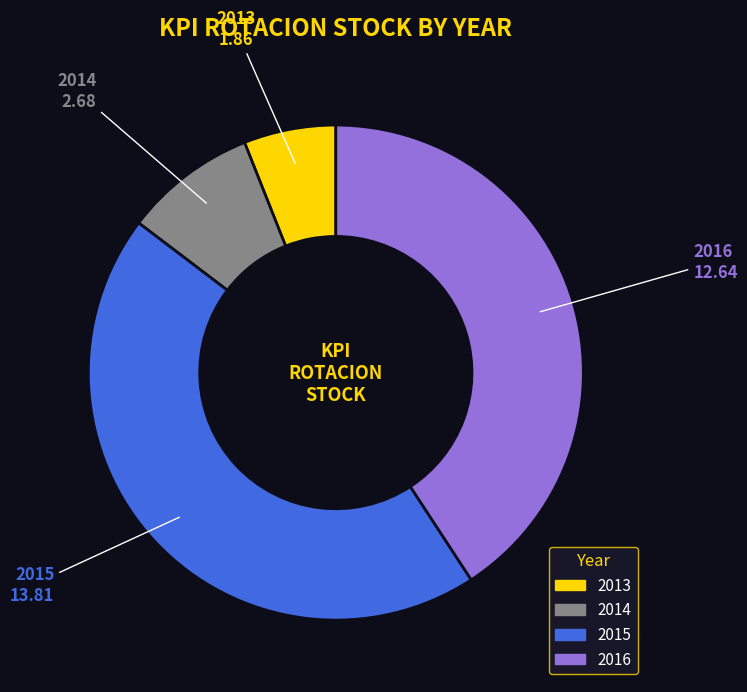

Is there any slice that represents more than half of the pie?

No